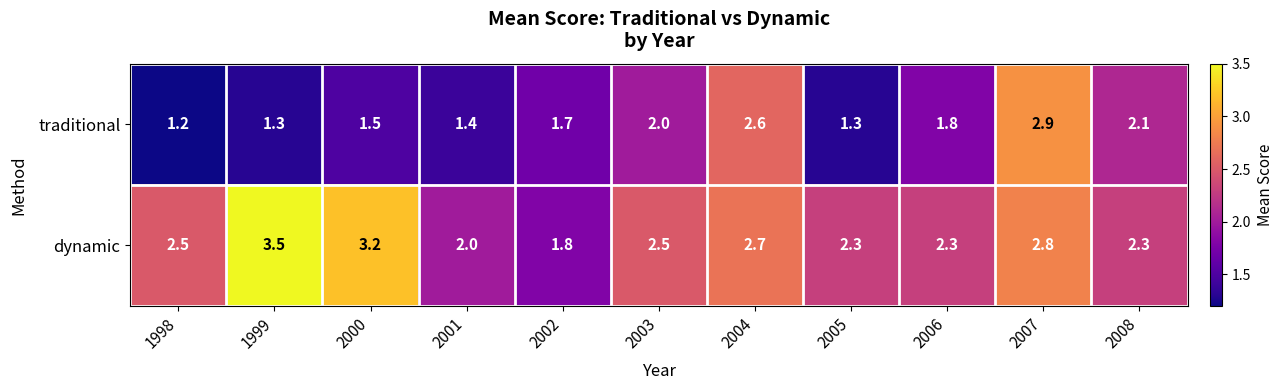

Which series changed the most between 1998 and 2002?

dynamic